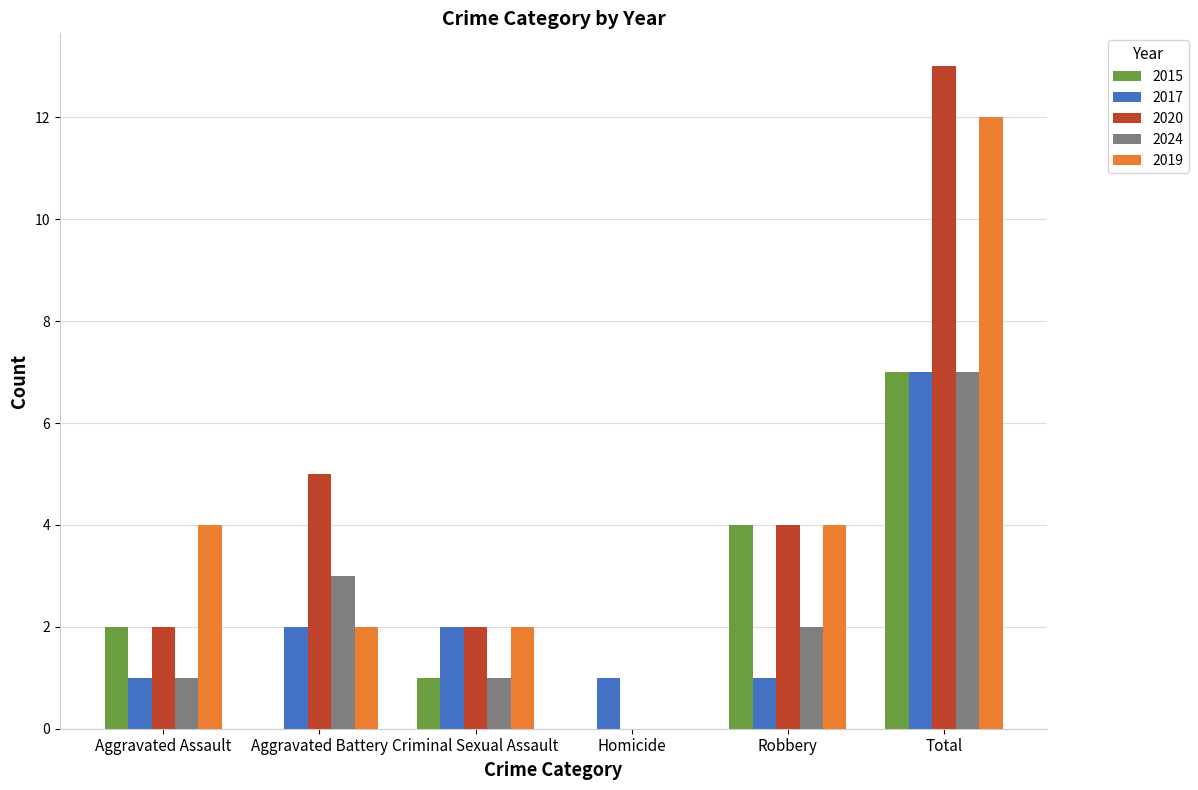

Which series has the widest spread of values?

2020